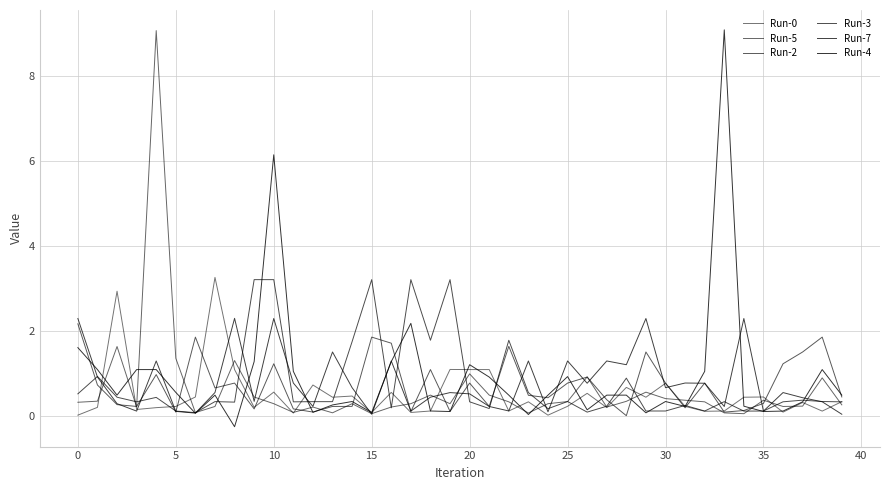

Which label corresponds to the largest value in the chart?

33